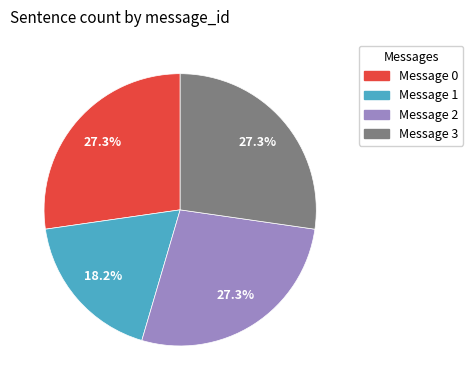

Between Message 0 and Message 1, which is larger?

Message 0